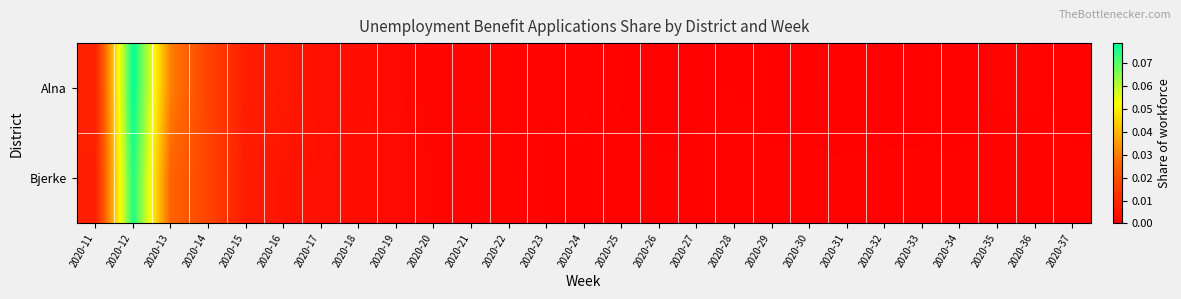

Which series has the widest spread of values?

Alna